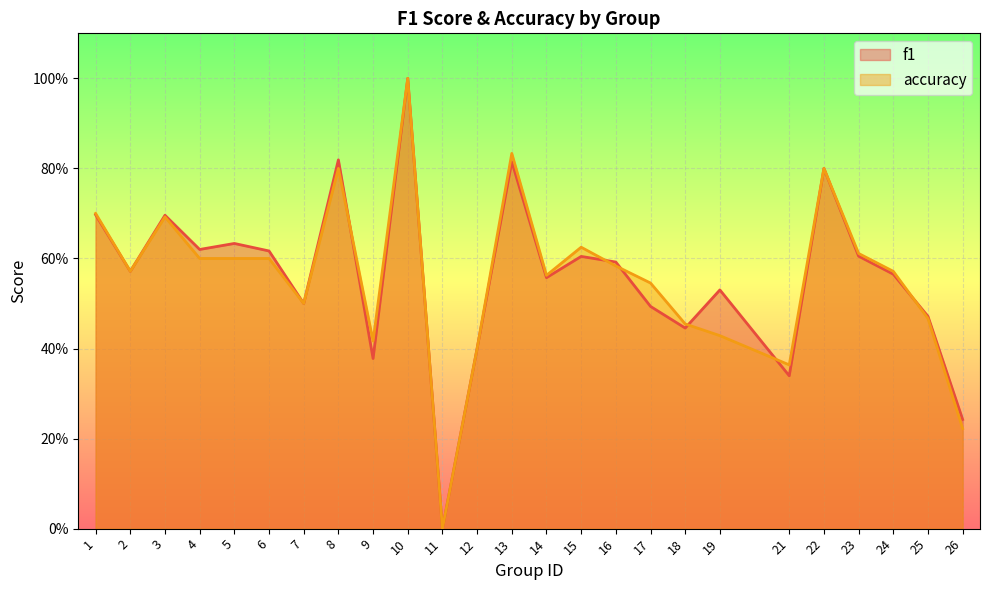

Which series has the widest spread of values?

f1